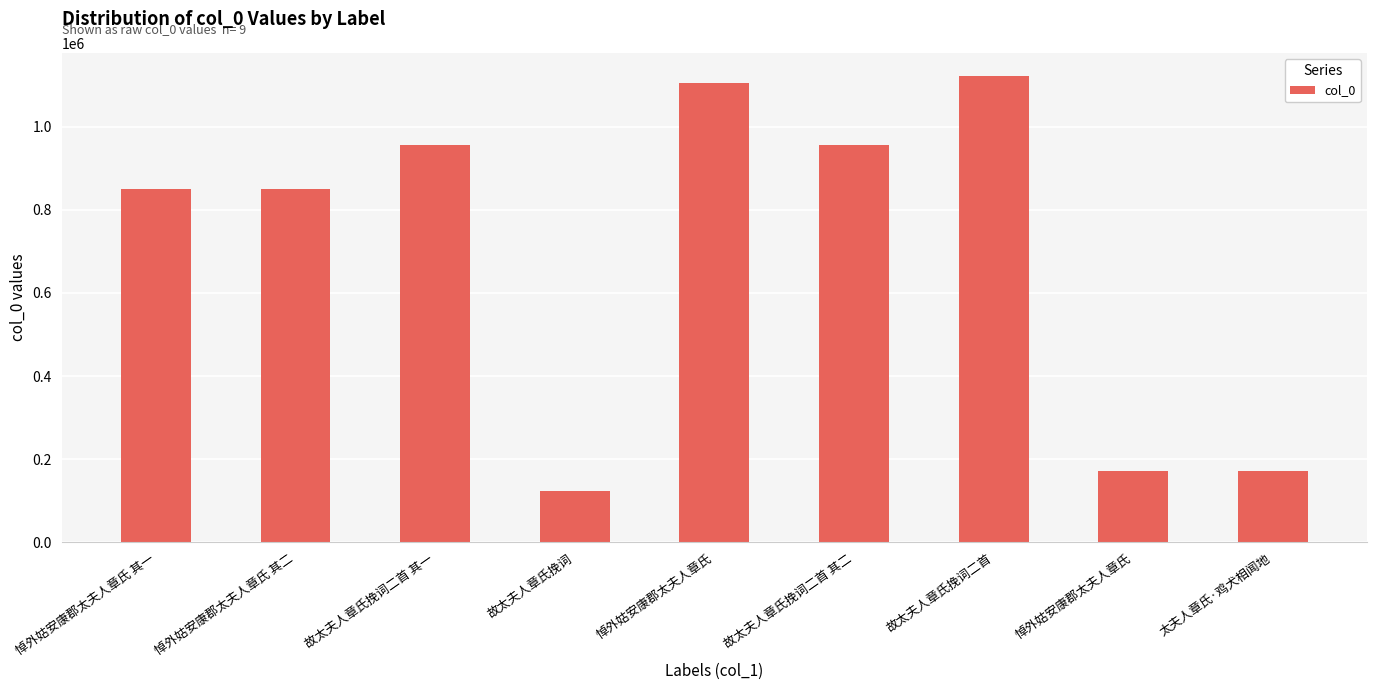

Rank the categories by value from lowest to highest.

故太夫人章氏挽词, 悼外姑安康郡太夫人章氏, 太夫人章氏·鸡犬相闻地, 悼外姑安康郡太夫人章氏 其一, 悼外姑安康郡太夫人章氏 其二, 故太夫人章氏挽词二首 其二, 故太夫人章氏挽词二首 其一, 悼外姑安康郡太夫人章氏, 故太夫人章氏挽词二首